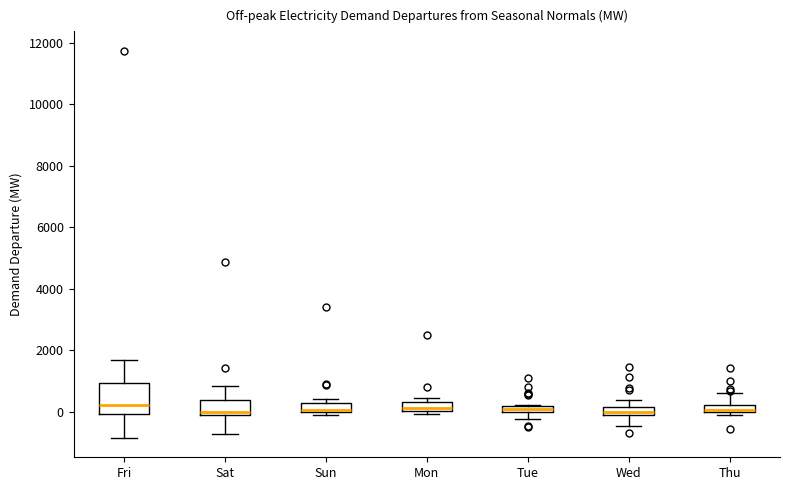

Where does the upper whisker of the box for Wed end on the y-axis? The values are not printed on the chart, so give them approximately, as read against the axis.

400